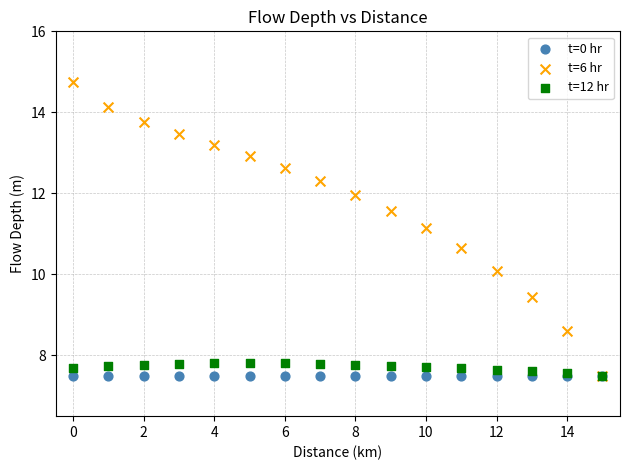

Across all series, what Y value is closest to 11?

11.1